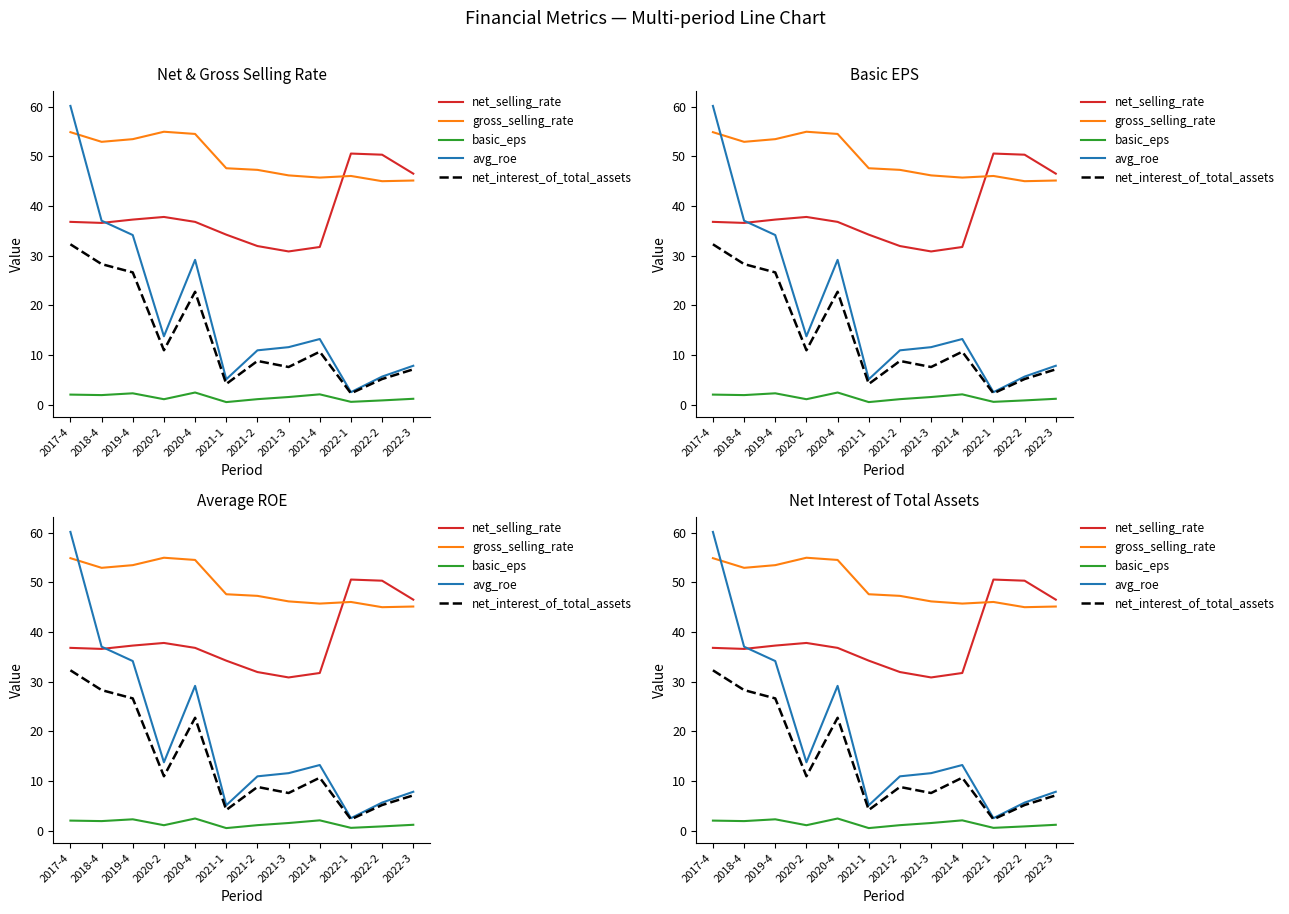

What is the minimum value for net_interest_of_total_assets?

2.3